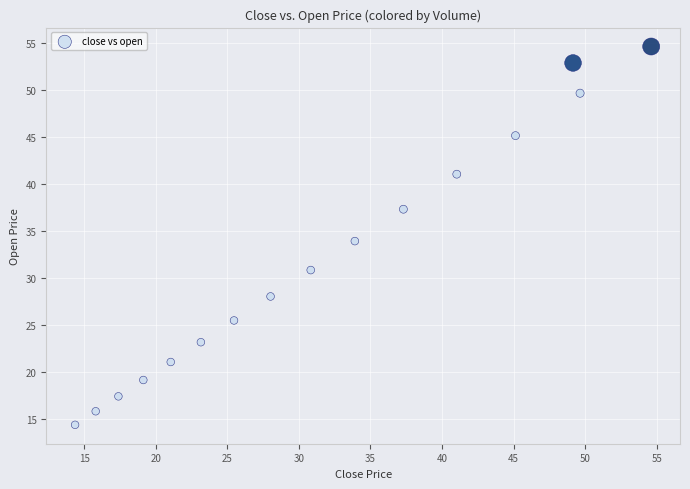

What is the range of Y values (max minus min)?

40.2